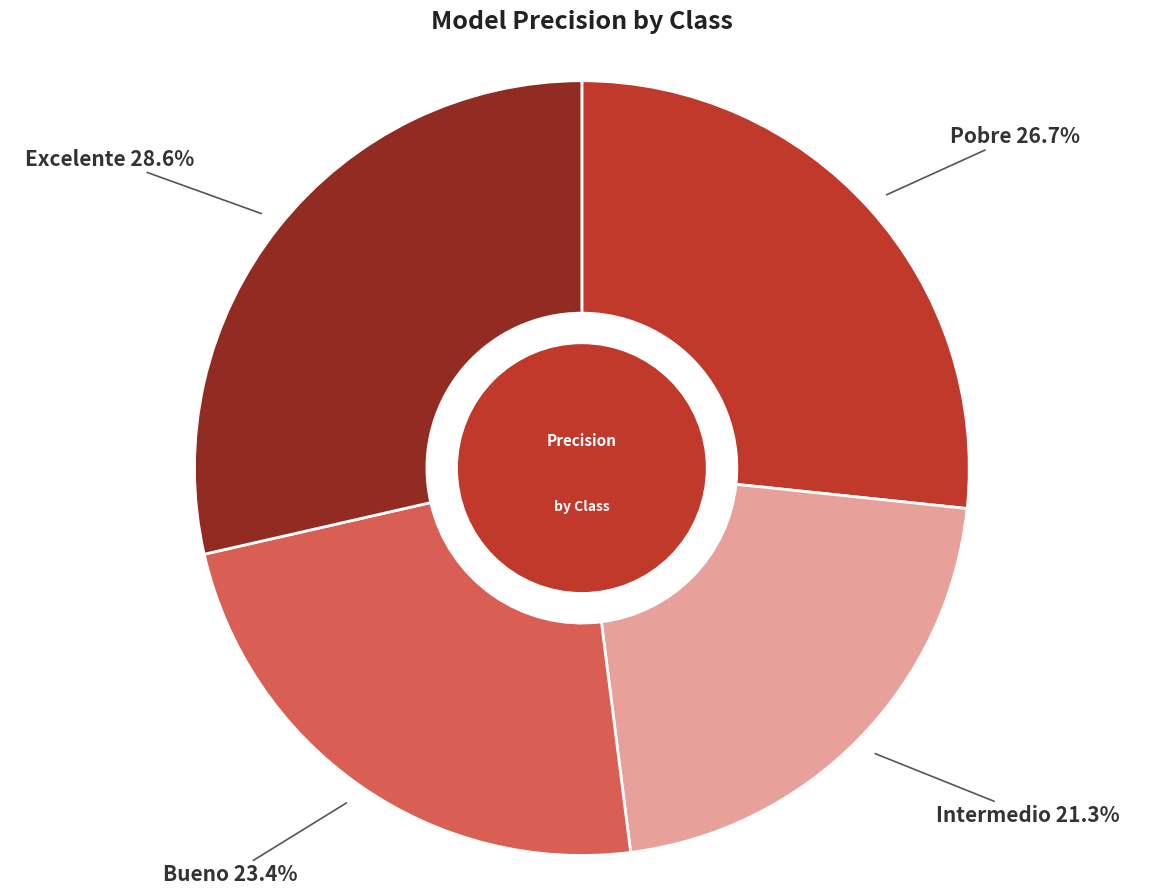

Is there any slice that represents more than half of the pie?

No